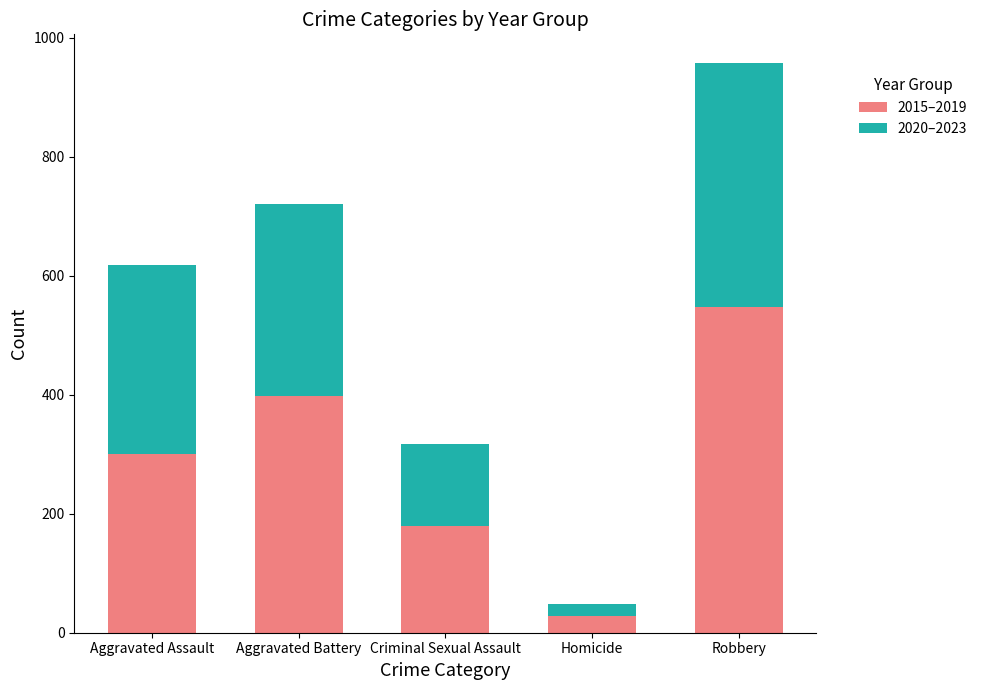

What is the highest value of the 2015–2019 series?

548